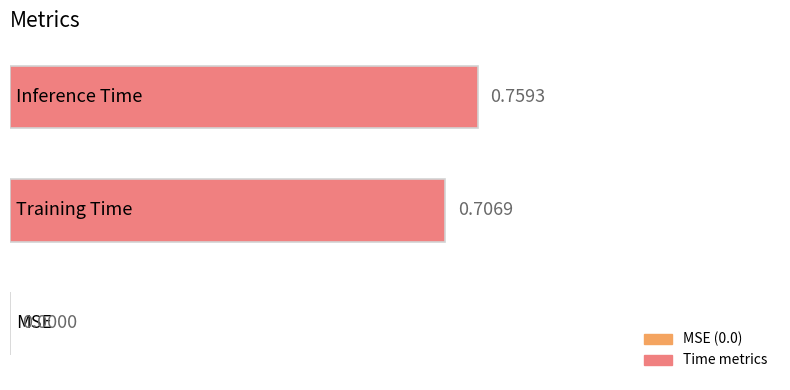

How many series are shown in this chart?

1